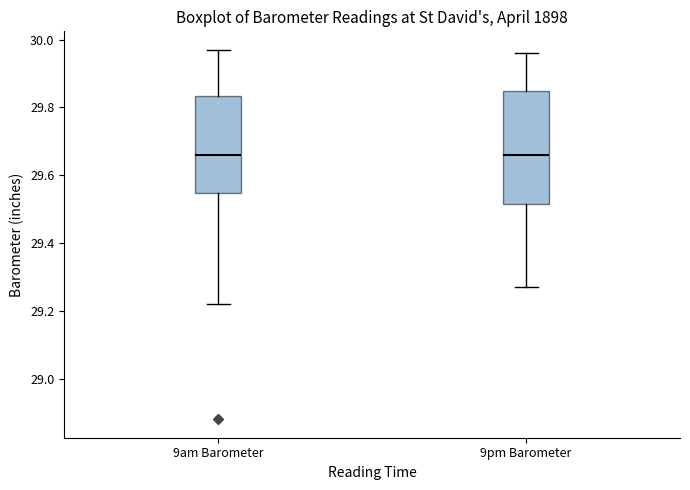

Where does the median line of the box for 9am Barometer sit on the y-axis? The values are not printed on the chart, so give them approximately, as read against the axis.

29.66